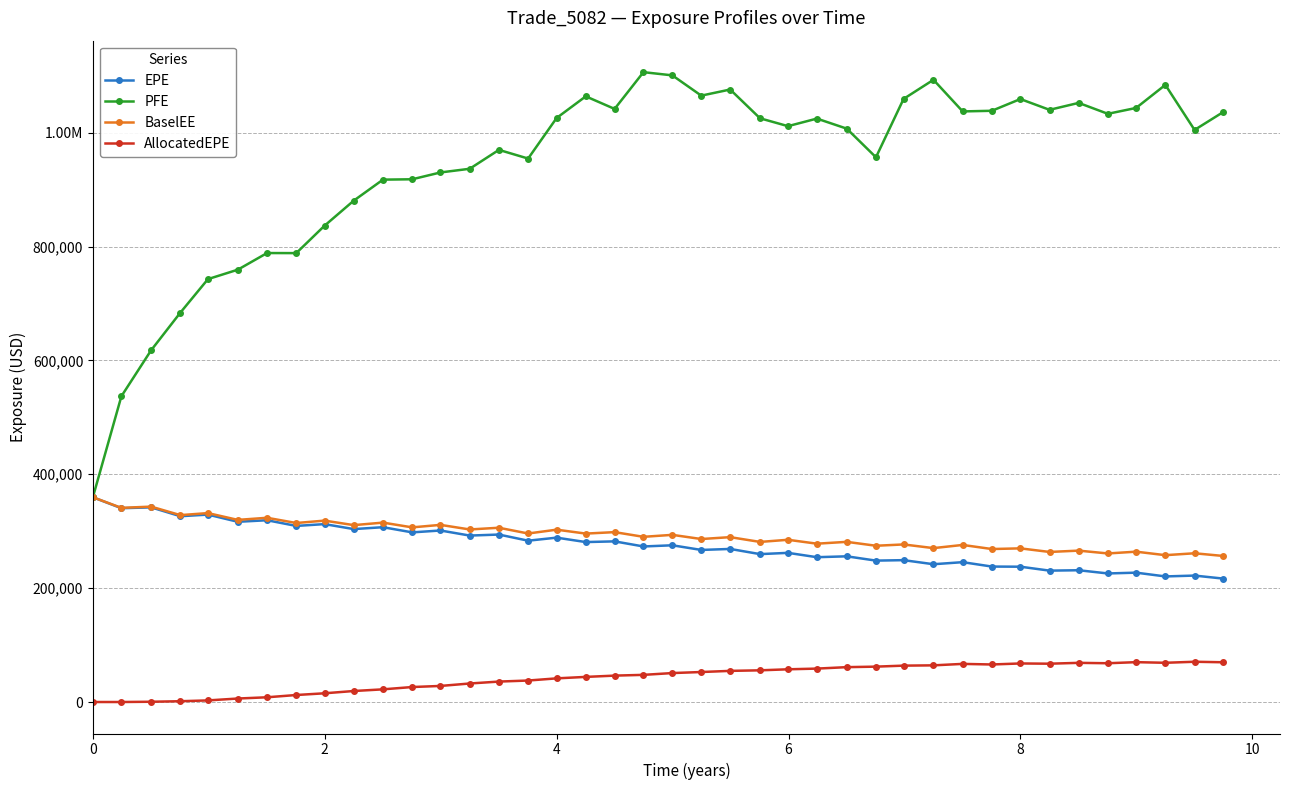

What are all the series names shown in the legend?

EPE, PFE, BaselEE, AllocatedEPE